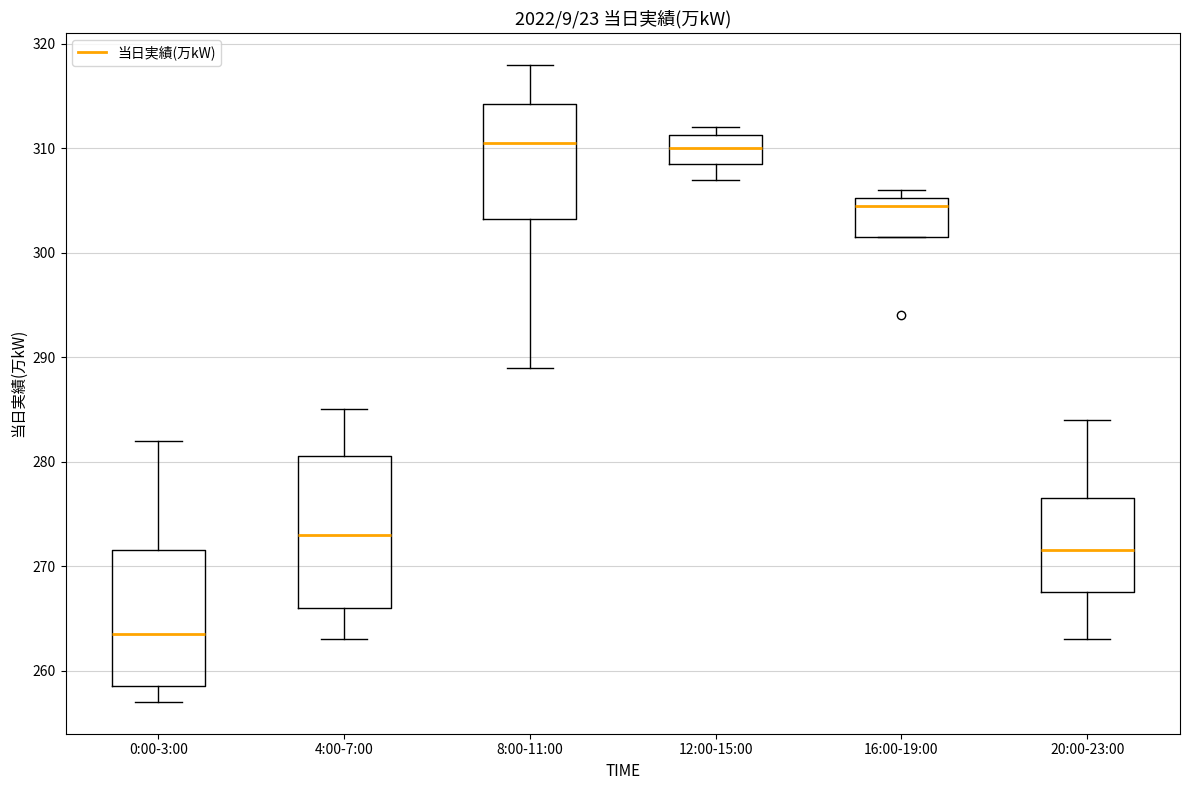

Comparing the boxes themselves (not the whiskers), which one is the tallest?

4:00-7:00